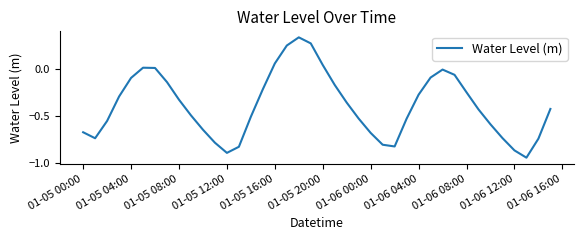

What is the difference between the maximum and minimum values?

1.3